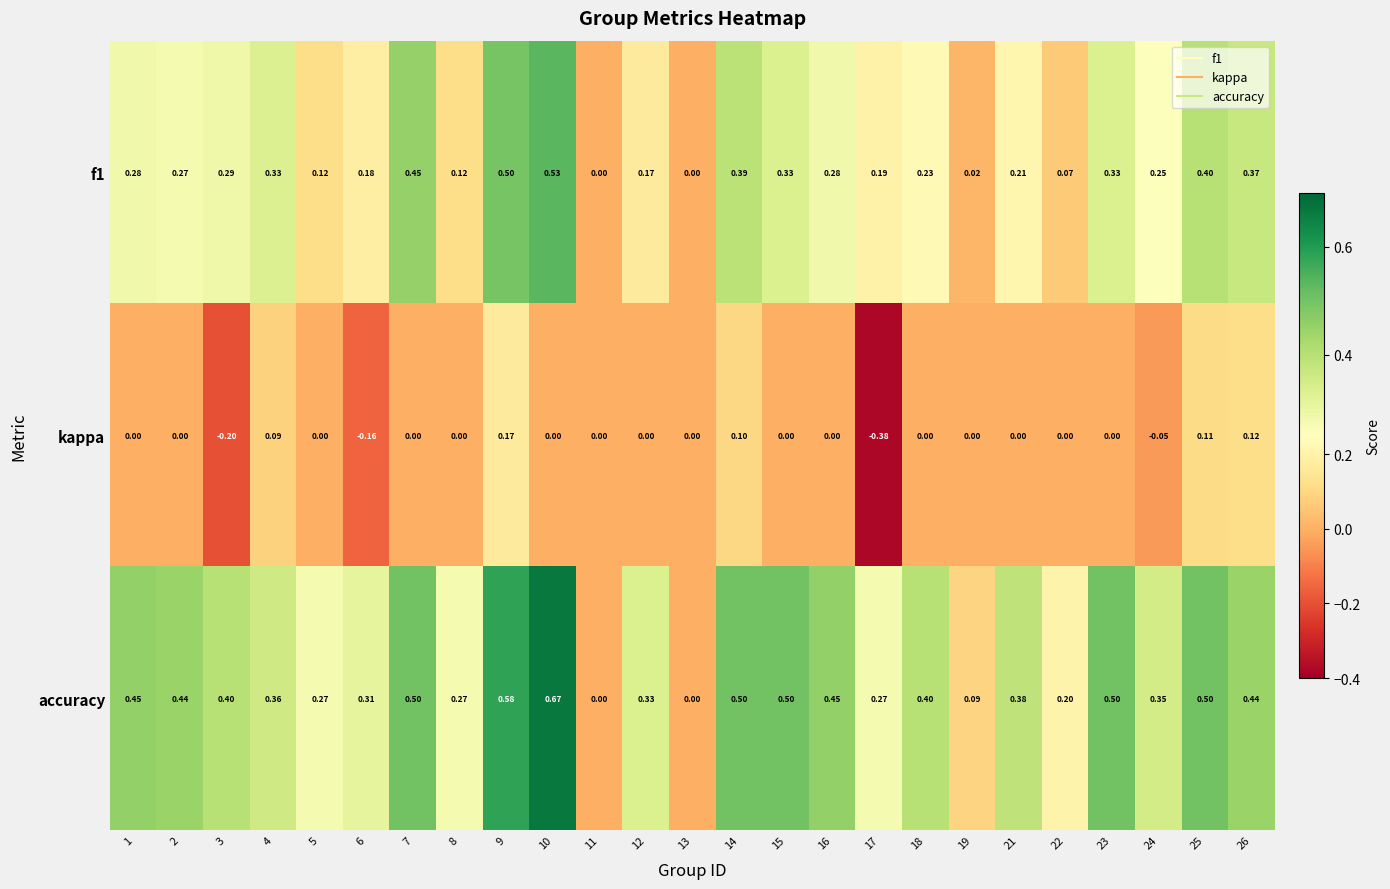

Between 10 and 14, which series saw the biggest shift?

accuracy